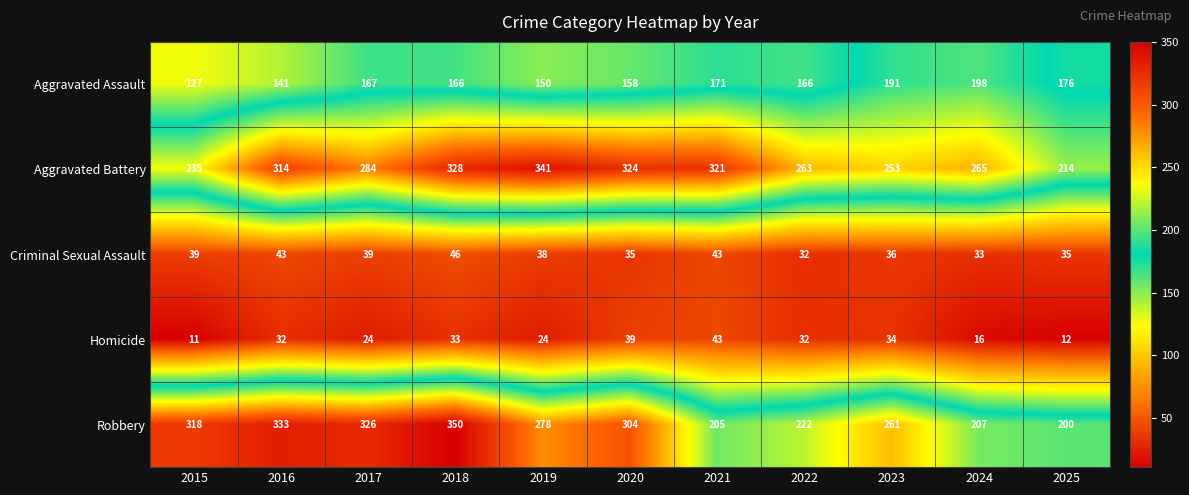

Is it true that Homicide equals 11 at 2021?

False